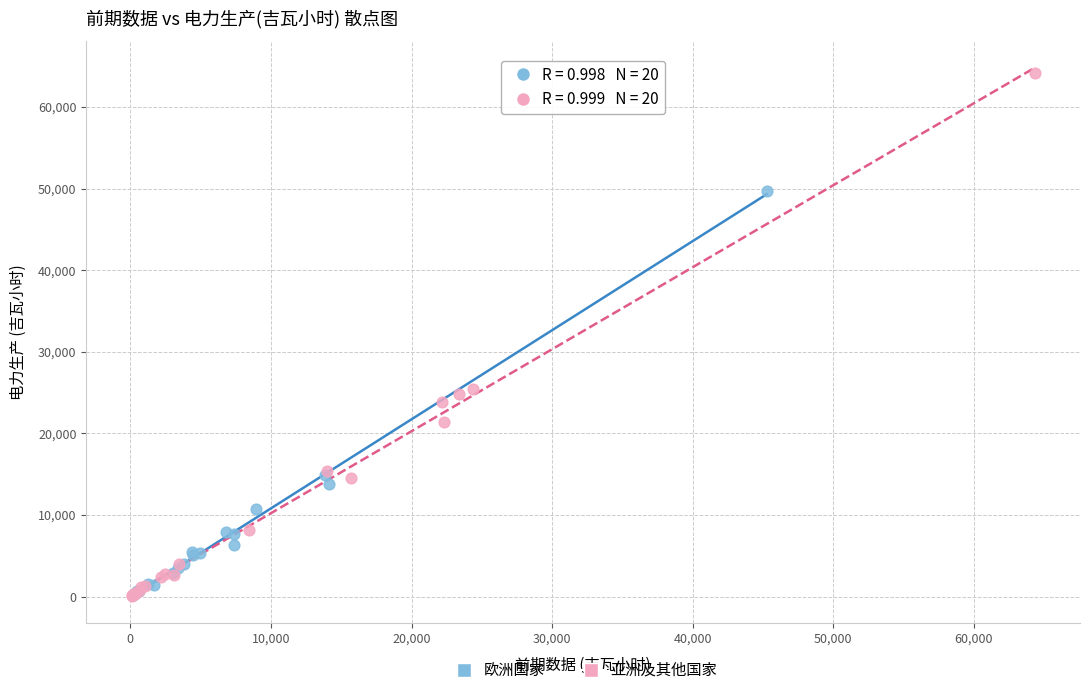

What are all the series names shown in the legend?

欧洲国家, 亚洲及其他国家